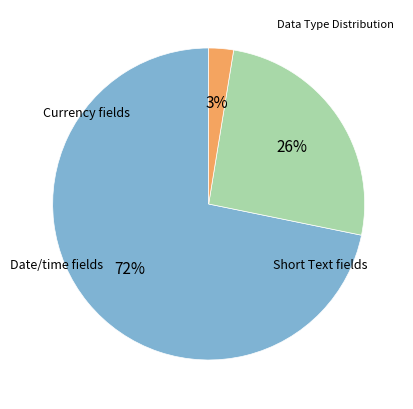

Is there a majority slice in this chart?

Yes